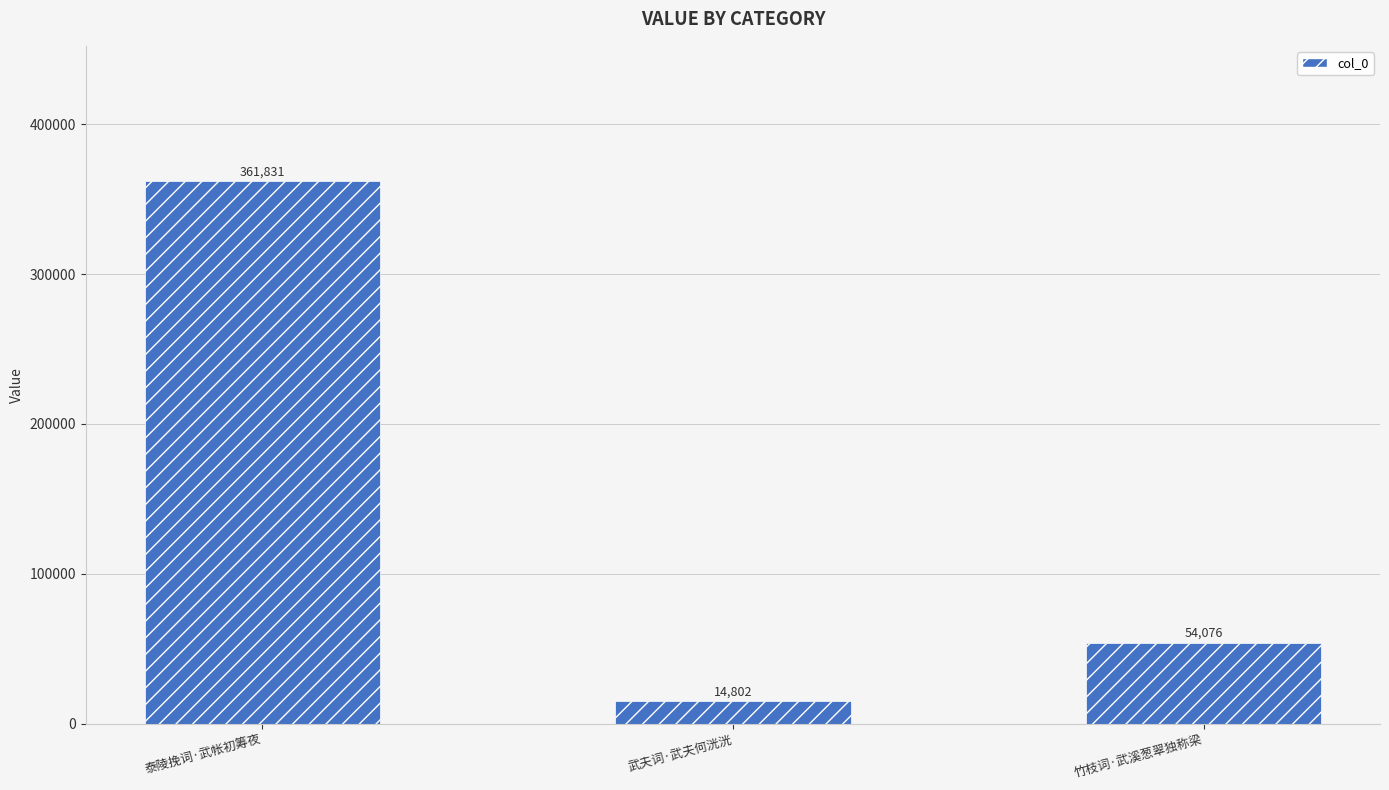

What is the ratio of the value at 泰陵挽词·武帐初筹夜 to the value at 竹枝词·武溪葱翠独称梁?

6.7